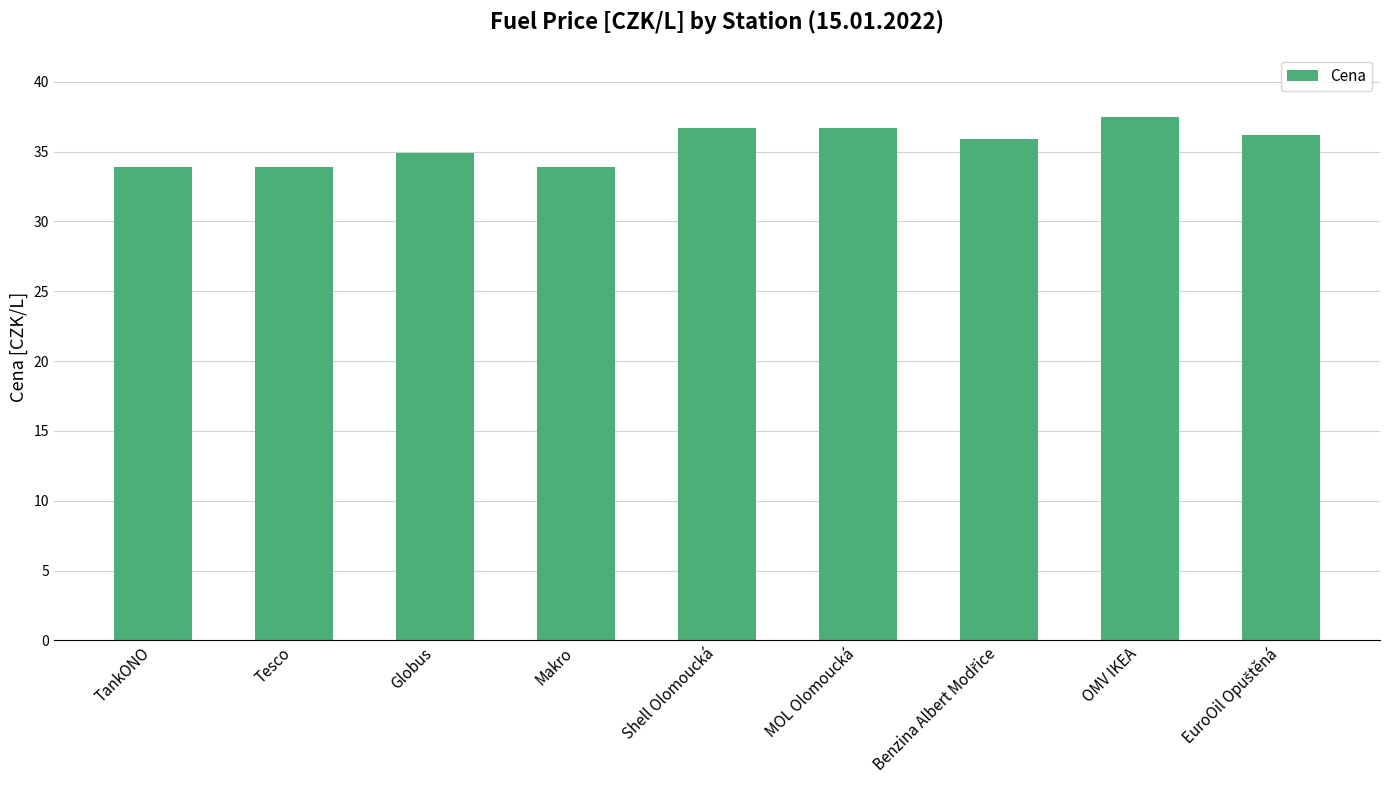

Is it true that the value at Globus is 49.3?

False